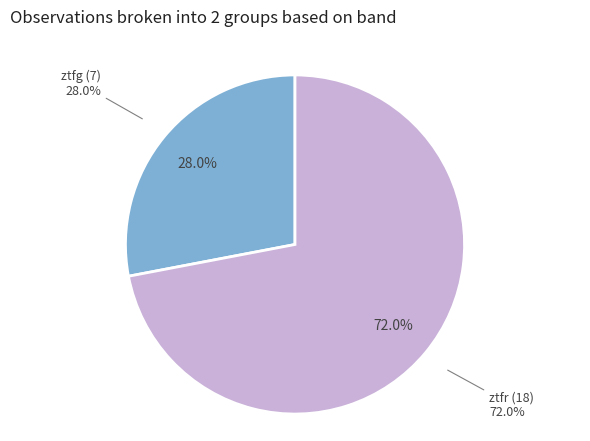

The ztfr slice represents 72% of the pie. True or false?

True